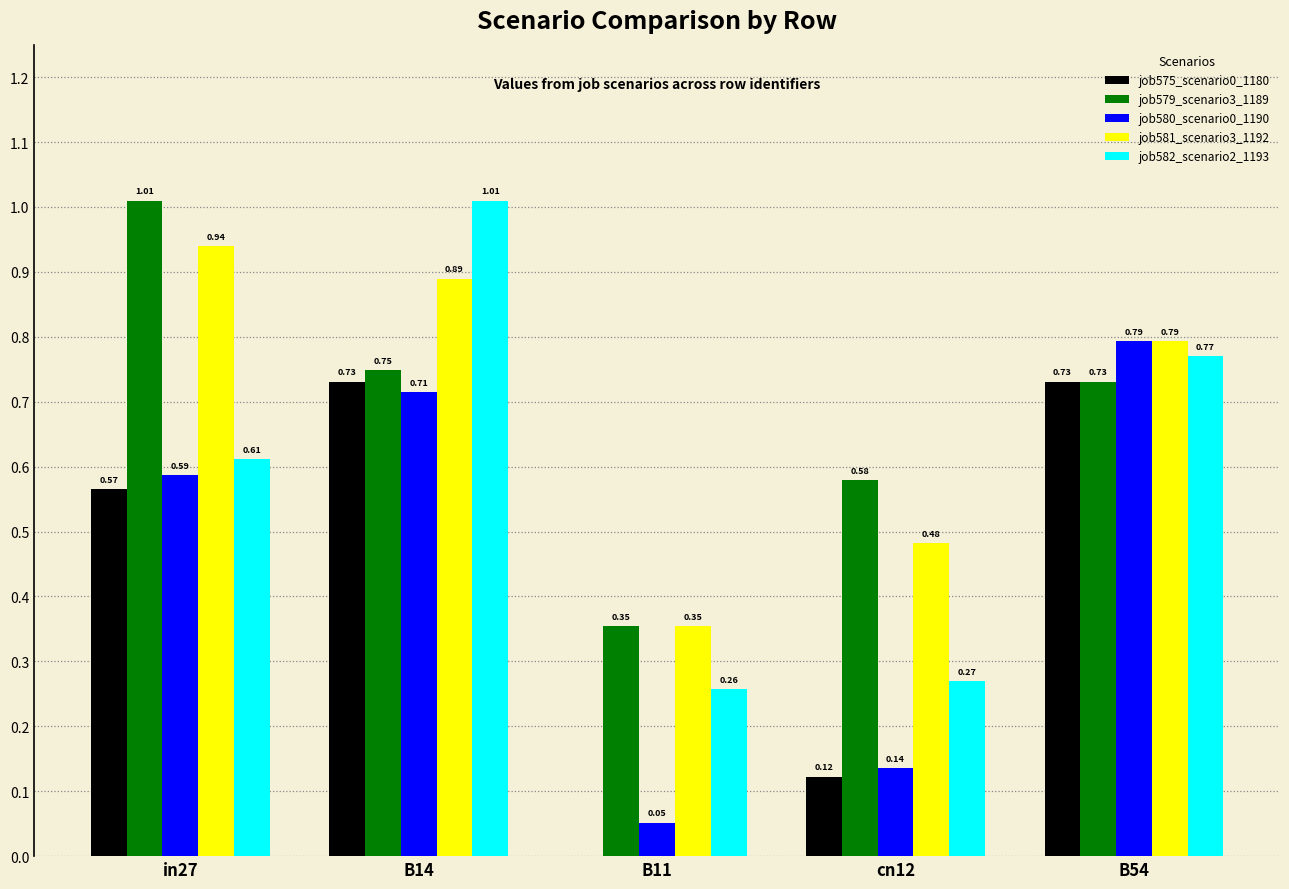

What is the sum of all job580_scenario0_1190 values?

2.3